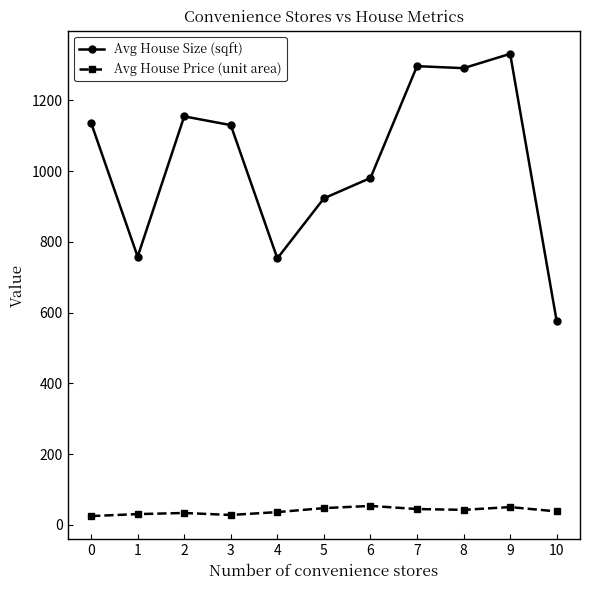

True or false: Avg House Price (unit area) has more than 2 interior local peaks.

True